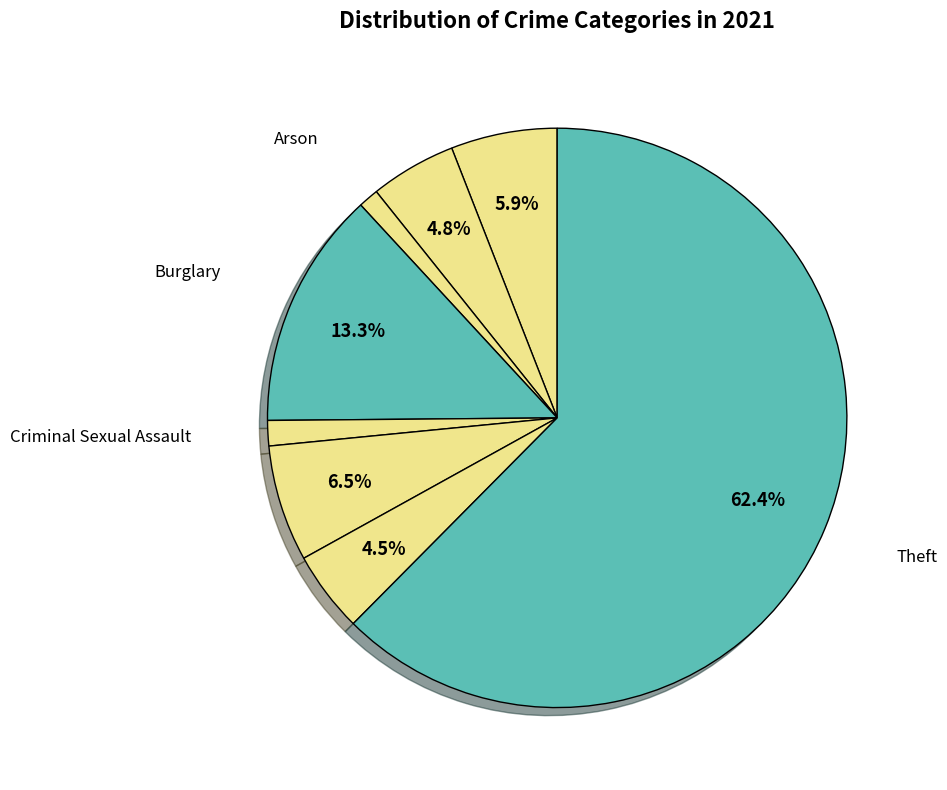

How many slices are in this pie chart?

8